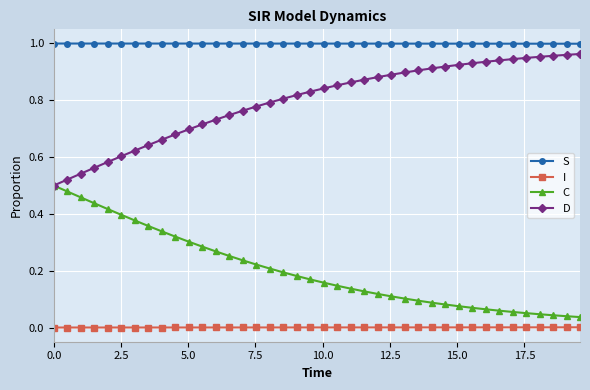

True or false: C and S intersect in this chart.

False